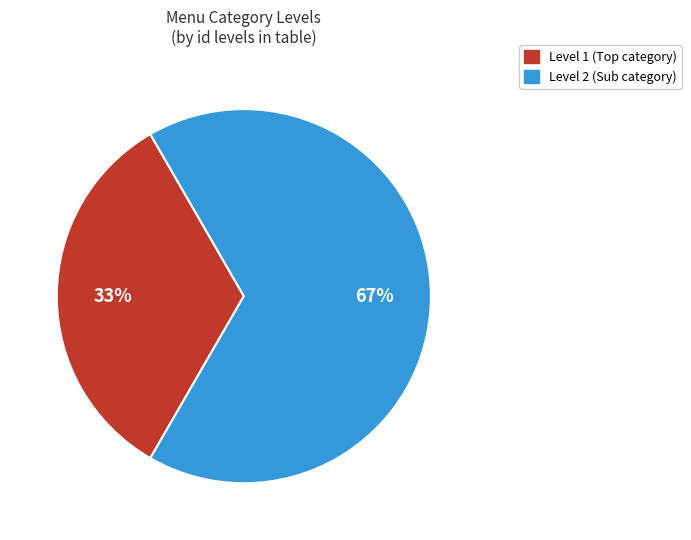

To the nearest percent, what portion does Level 2 (Sub category) represent?

67%